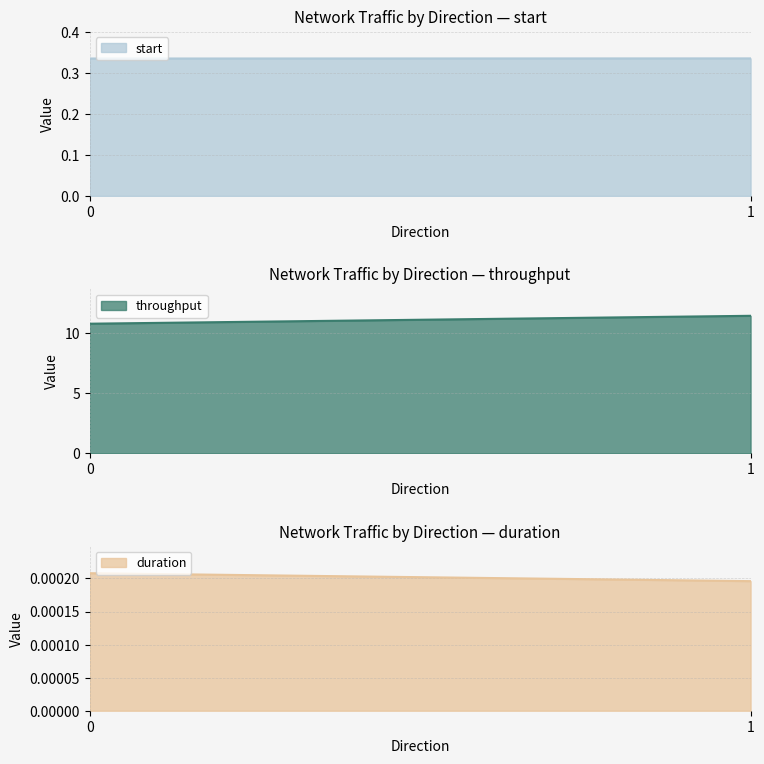

Reading left to right, what are all the values shown in this chart?

start: 0=0.3	1=0.3
throughput: 0=10.8	1=11.4
duration: 0=0.0	1=0.0